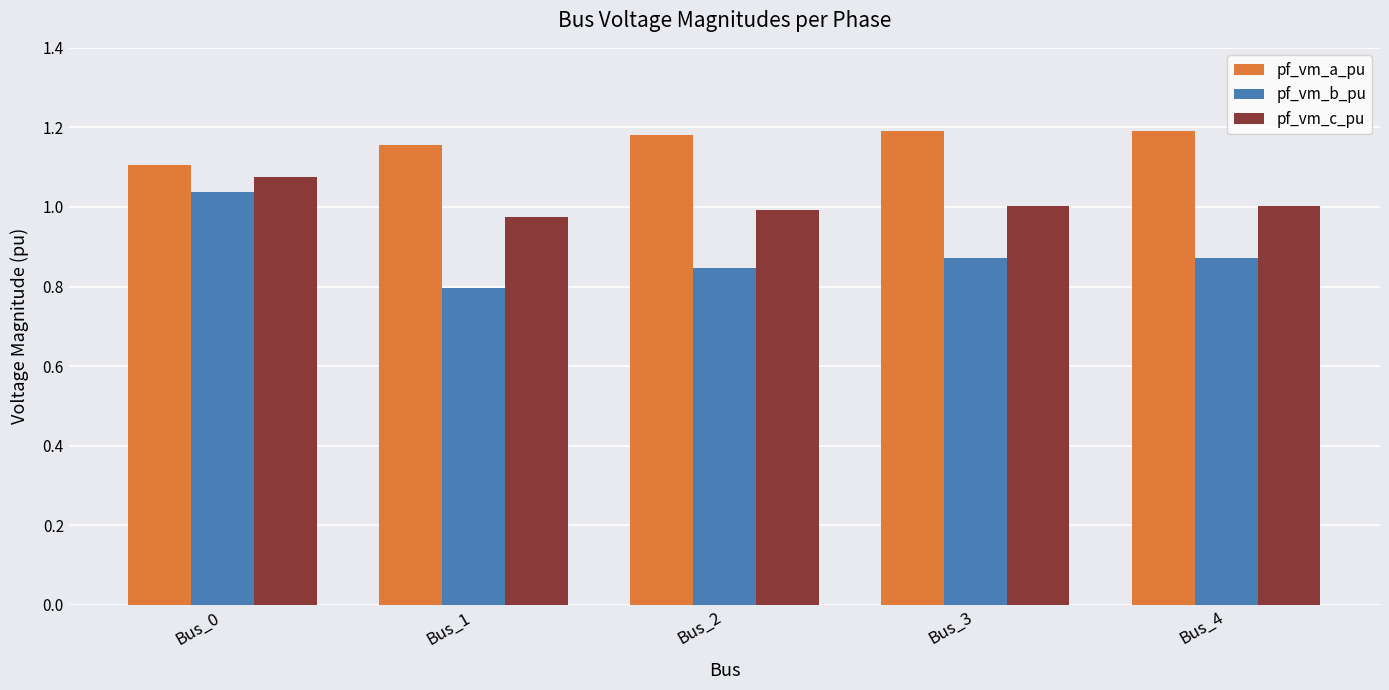

What is the total value across all series at Bus_4?

3.1